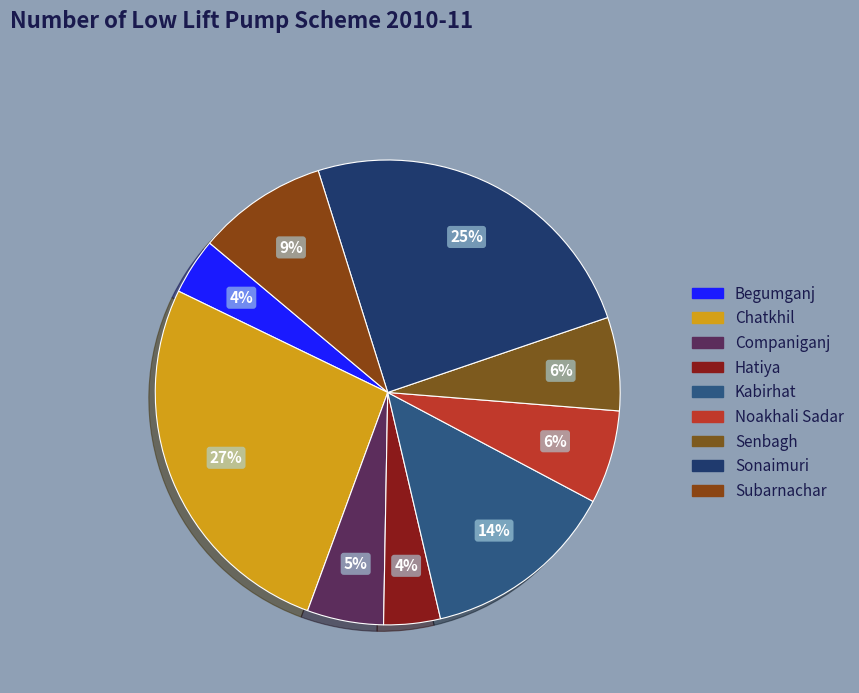

To the nearest percent, what is the difference between the largest and smallest slice percentages?

23%